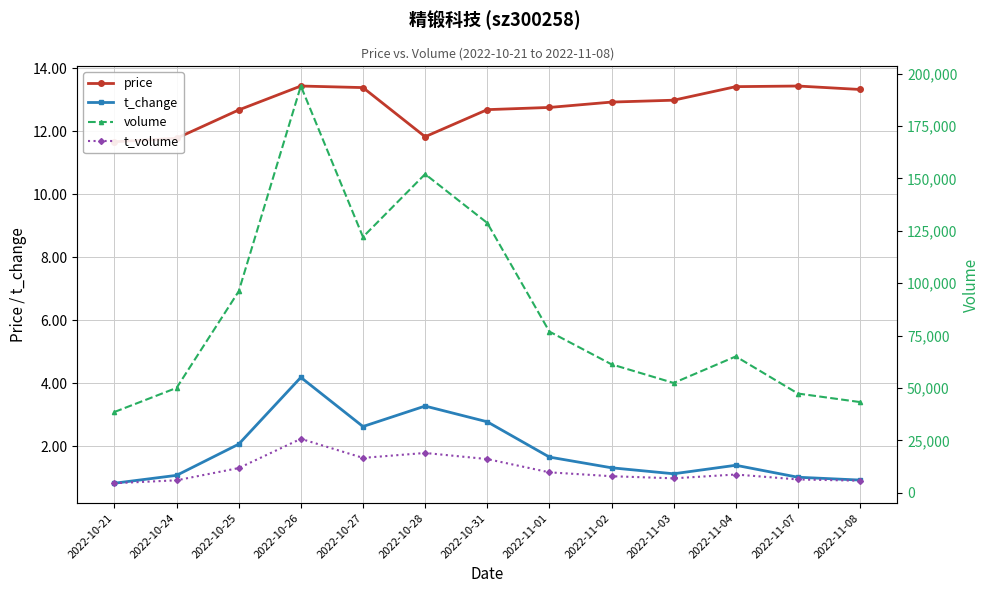

How many lines are shown in the chart?

4